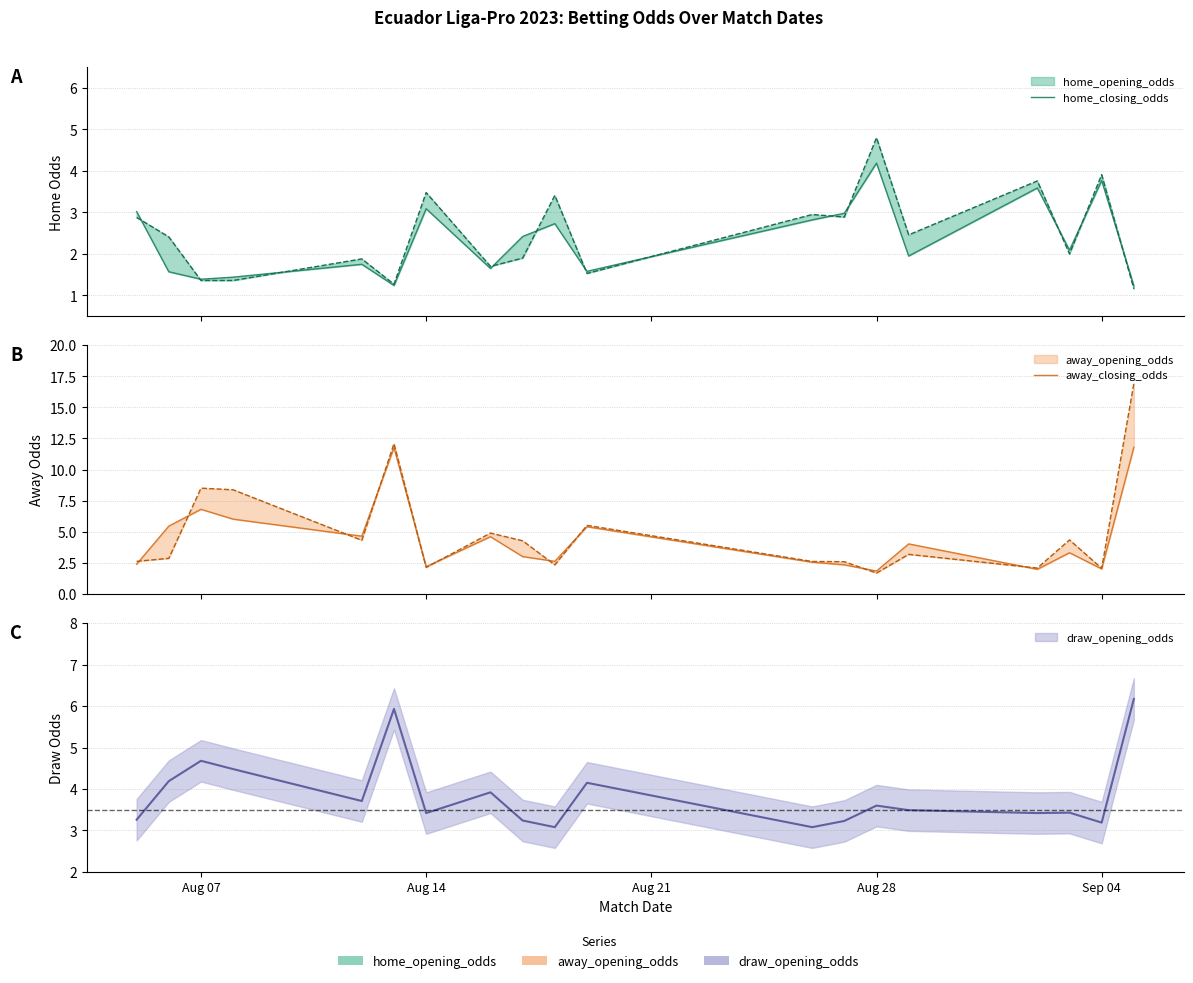

After their last crossing, which series has the higher values: away_closing_odds or home_closing_odds?

away_closing_odds